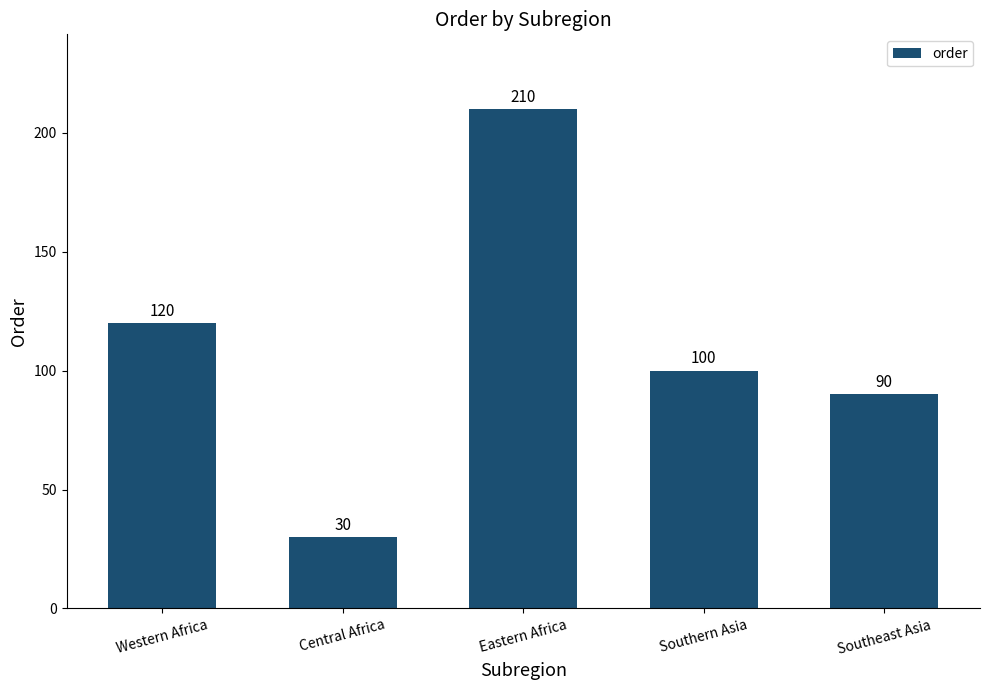

What is the maximum value shown in the chart?

210